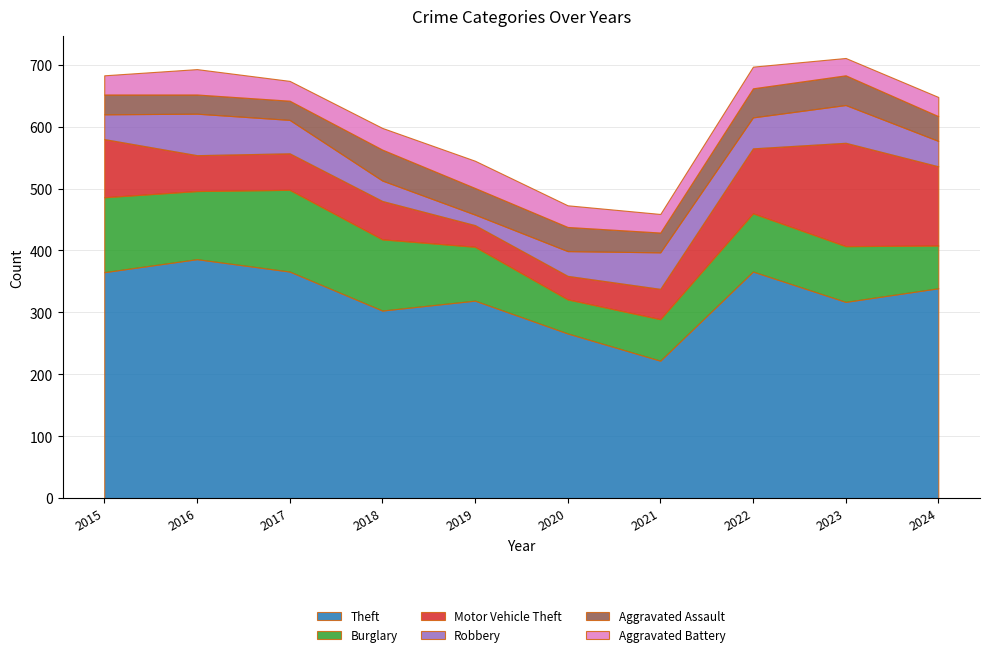

Reading left to right, what are all the values shown in this chart?

Theft: 2015=365	2016=386	2017=366	2018=303	2019=319	2020=266	2021=222	2022=366	2023=317	2024=339
Burglary: 2015=121	2016=110	2017=132	2018=115	2019=87	2020=55	2021=67	2022=94	2023=90	2024=69
Motor Vehicle Theft: 2015=94	2016=58	2017=59	2018=62	2019=35	2020=38	2021=49	2022=105	2023=167	2024=128
Robbery: 2015=40	2016=67	2017=54	2018=33	2019=17	2020=40	2021=59	2022=50	2023=61	2024=41
Aggravated Assault: 2015=32	2016=31	2017=31	2018=50	2019=43	2020=39	2021=32	2022=47	2023=48	2024=40
Aggravated Battery: 2015=31	2016=41	2017=32	2018=35	2019=44	2020=35	2021=30	2022=35	2023=28	2024=31